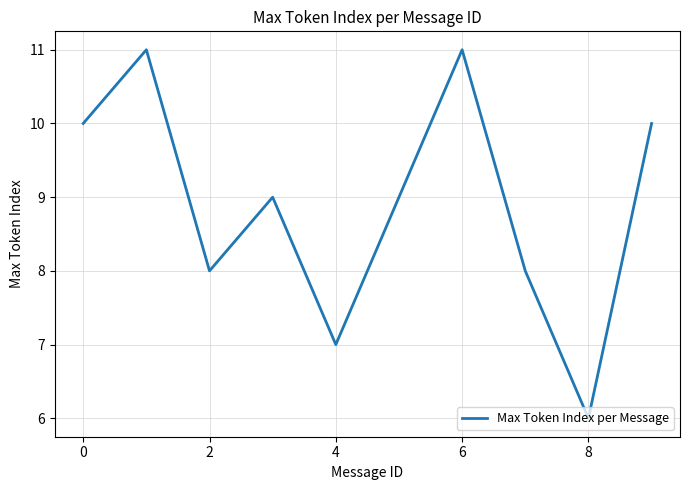

Count the values in the range 8 to 10.

6